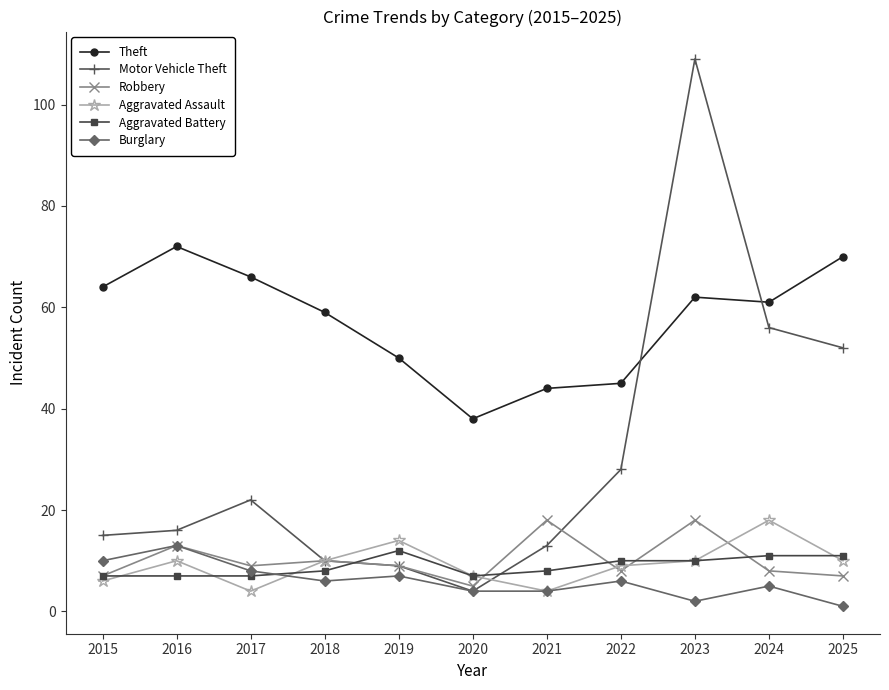

Is the value of Aggravated Assault at 2018 greater than the value of Theft at 2020?

No